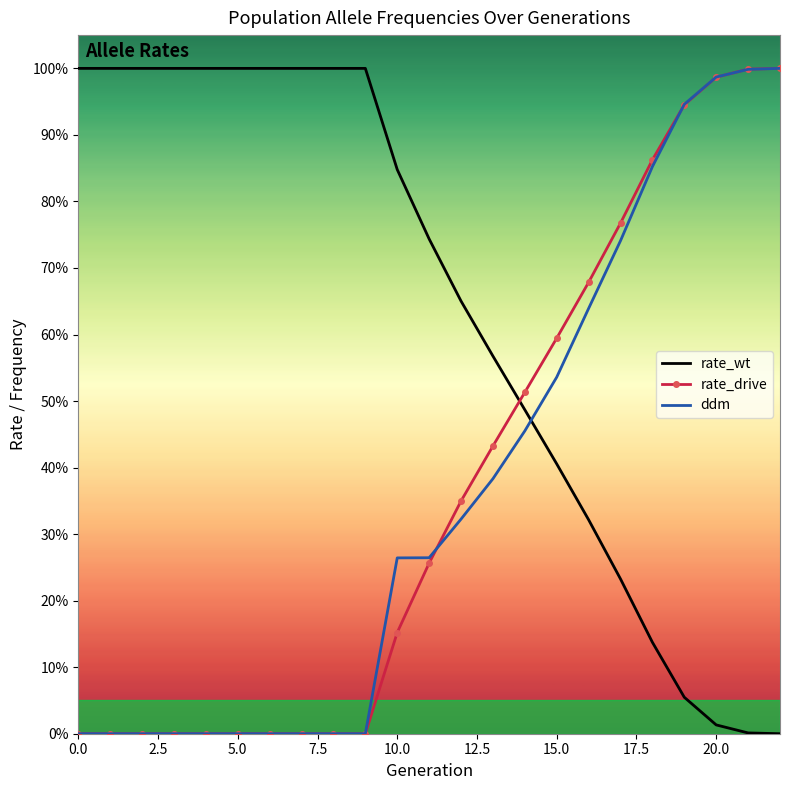

Rank the series by their maximum value, from lowest to highest.

rate_wt, rate_drive, ddm